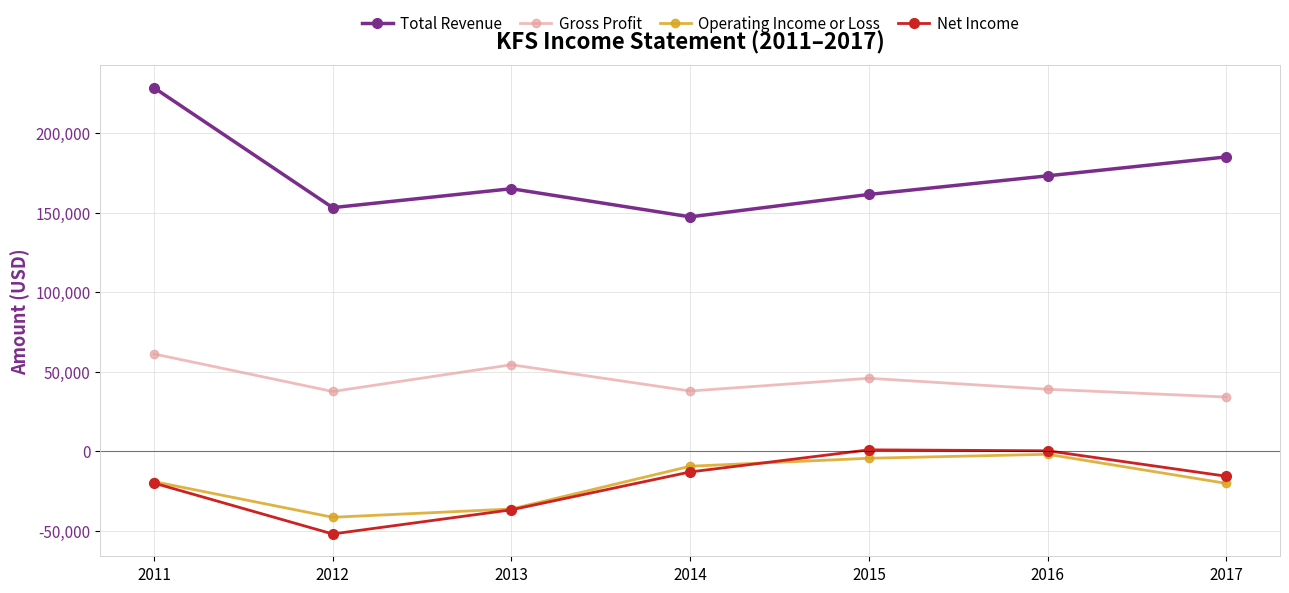

Where is the first local maximum for Gross Profit?

2013